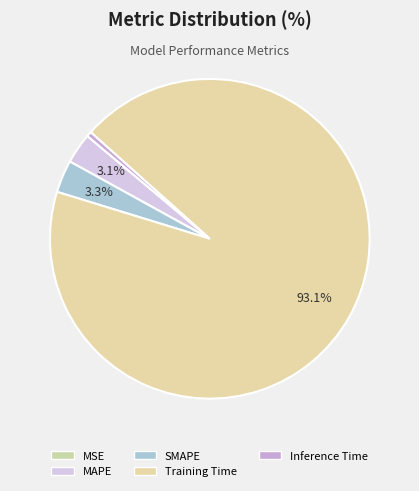

Combined, what portion of the pie is Inference Time and SMAPE?

3.8%